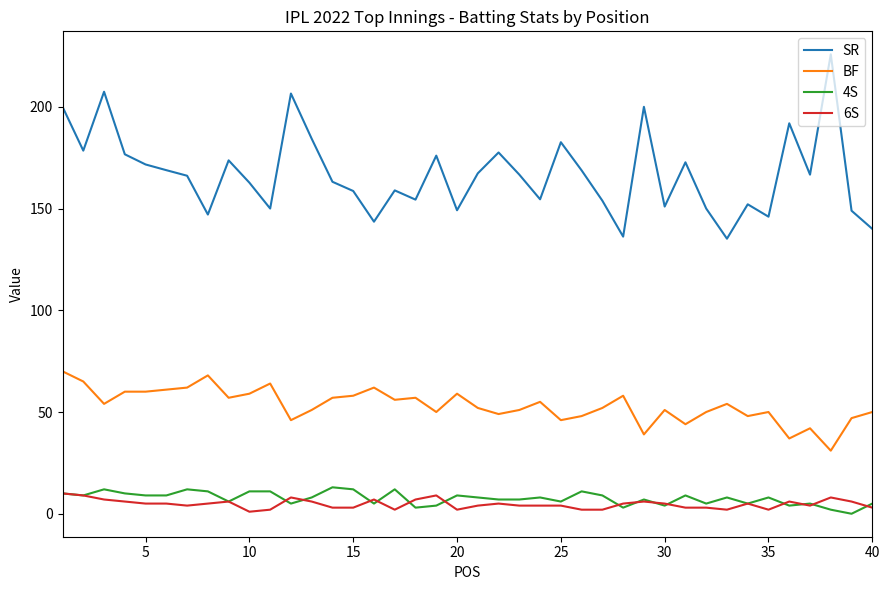

Which series has the largest total across all categories?

SR